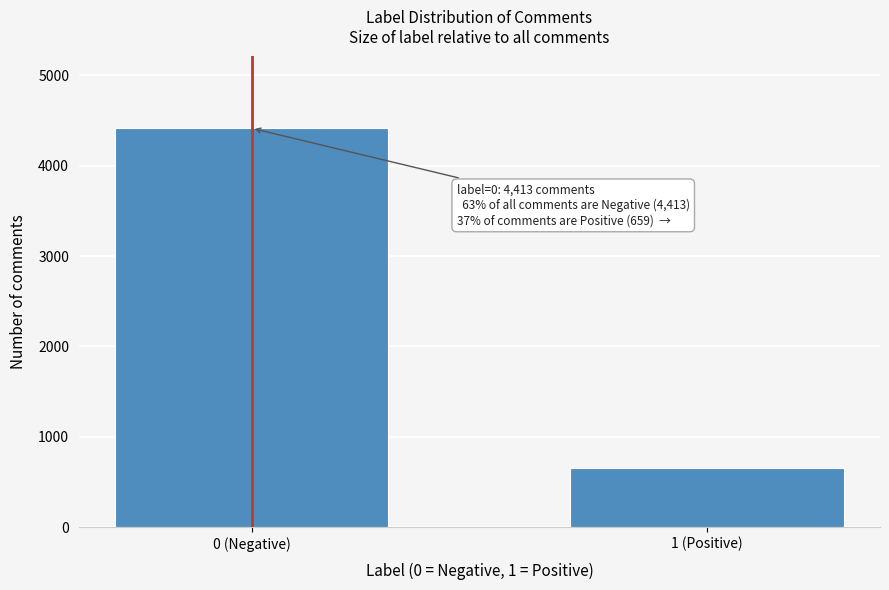

Reading left to right, extract all data points from this chart.

4413	659